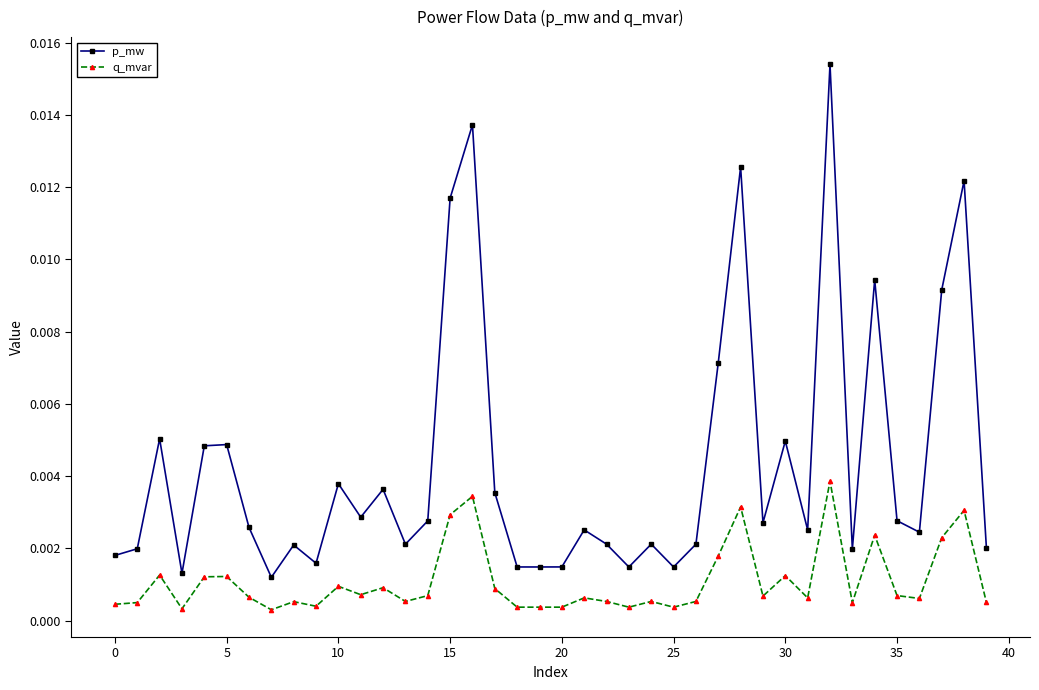

List the series in order of their peak value, lowest first.

q_mvar, p_mw